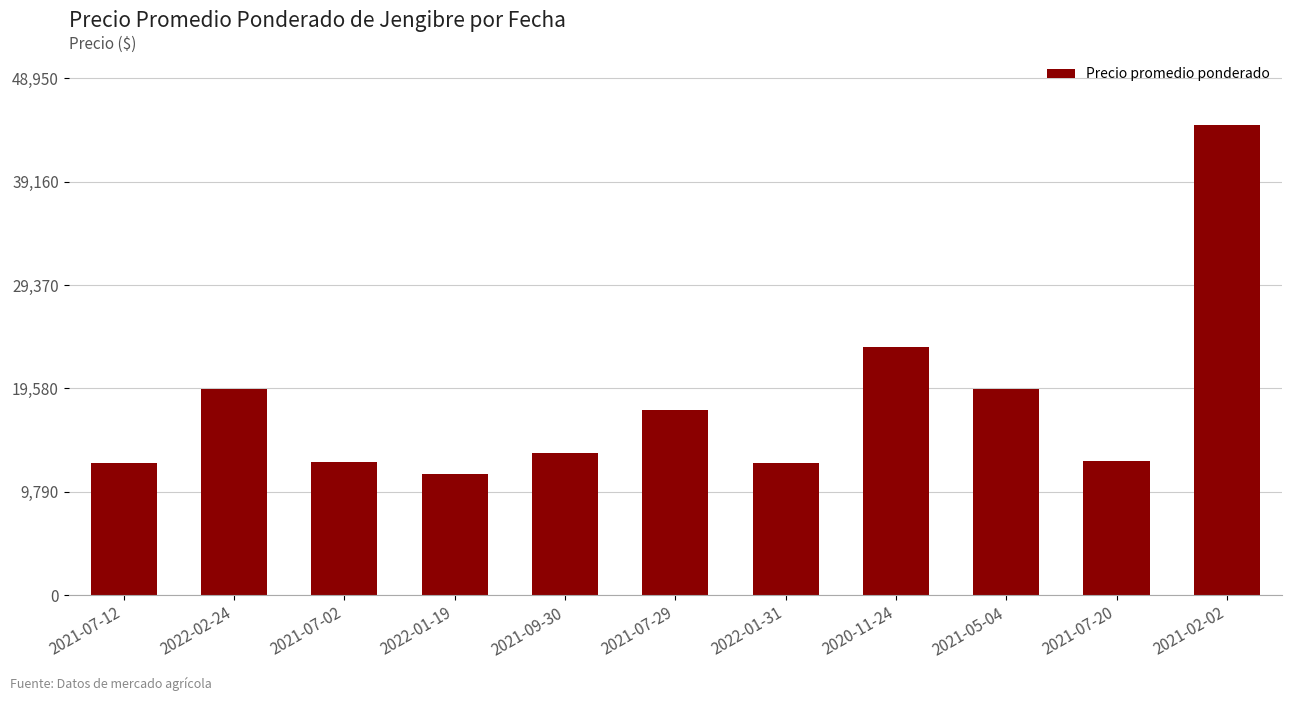

What is the label of the 9th bar from the left?

2021-05-04